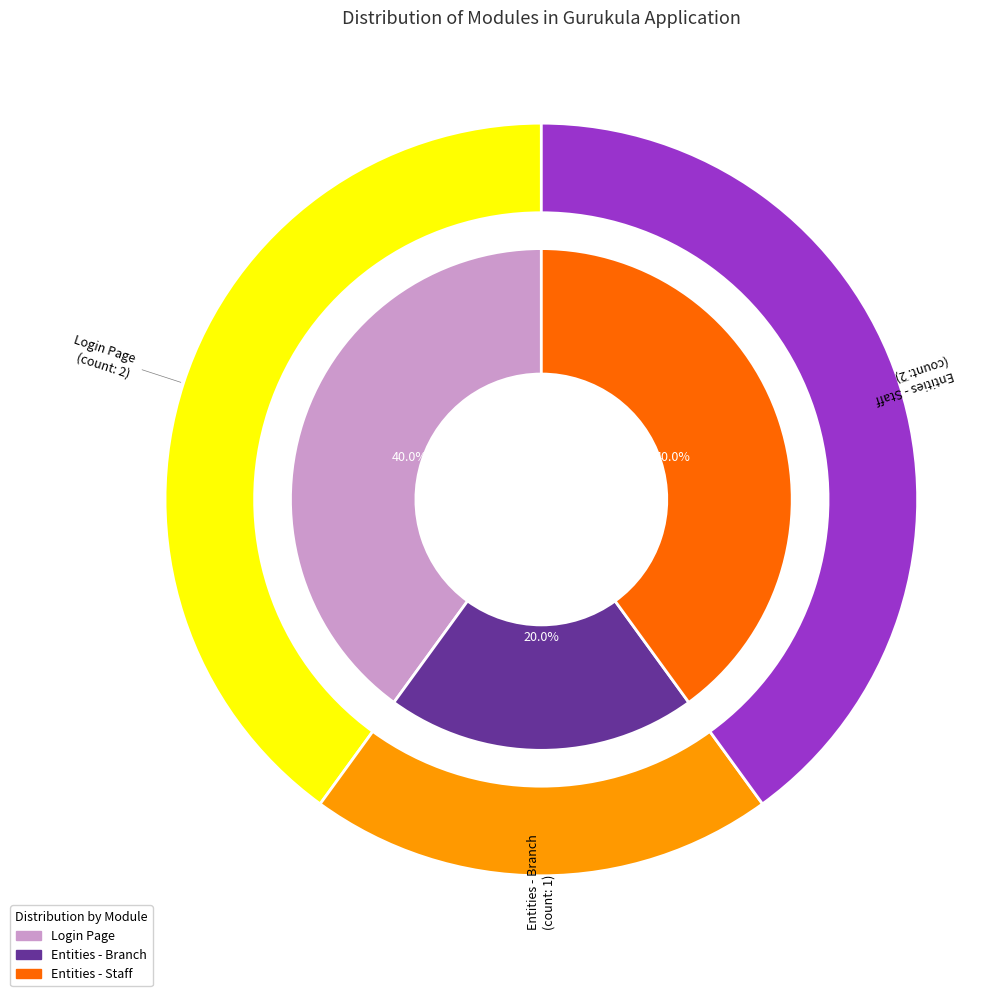

Rank the categories by value from lowest to highest.

Entities - Branch, Login Page, Entities - Staff